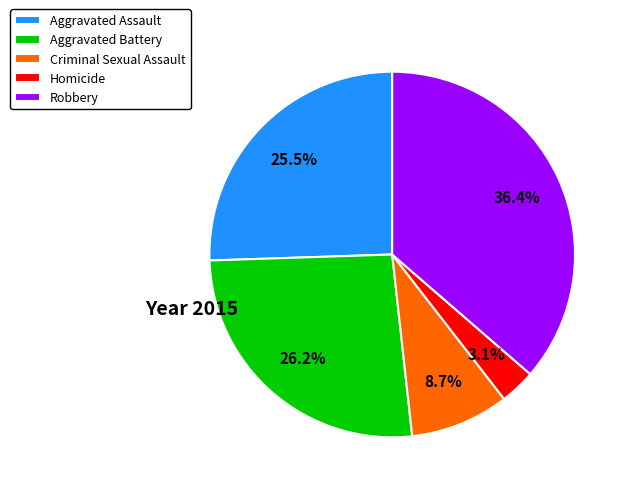

The Homicide slice represents 3% of the pie. True or false?

True